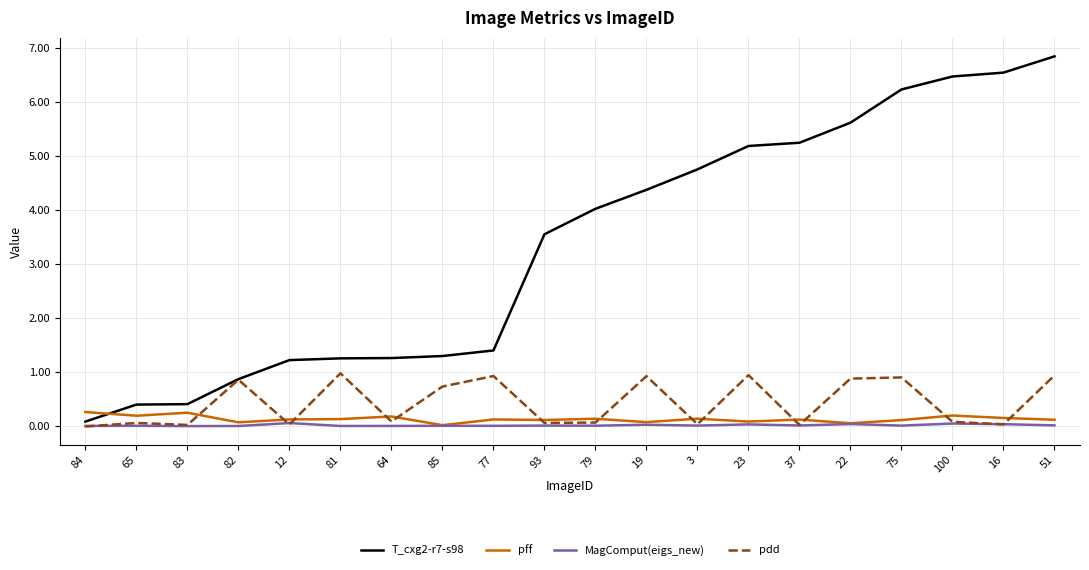

How many categories are shown in the chart?

20